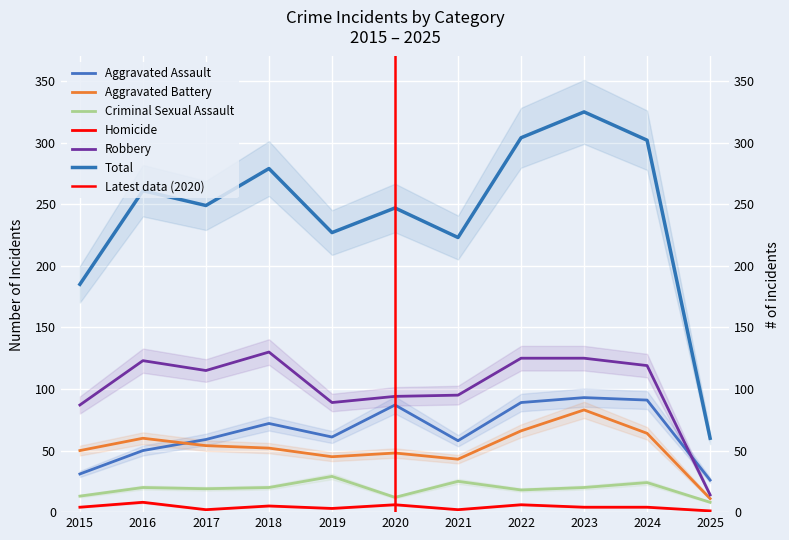

Is the value of Homicide at 2020 greater than the value of Aggravated Assault at 2019?

No